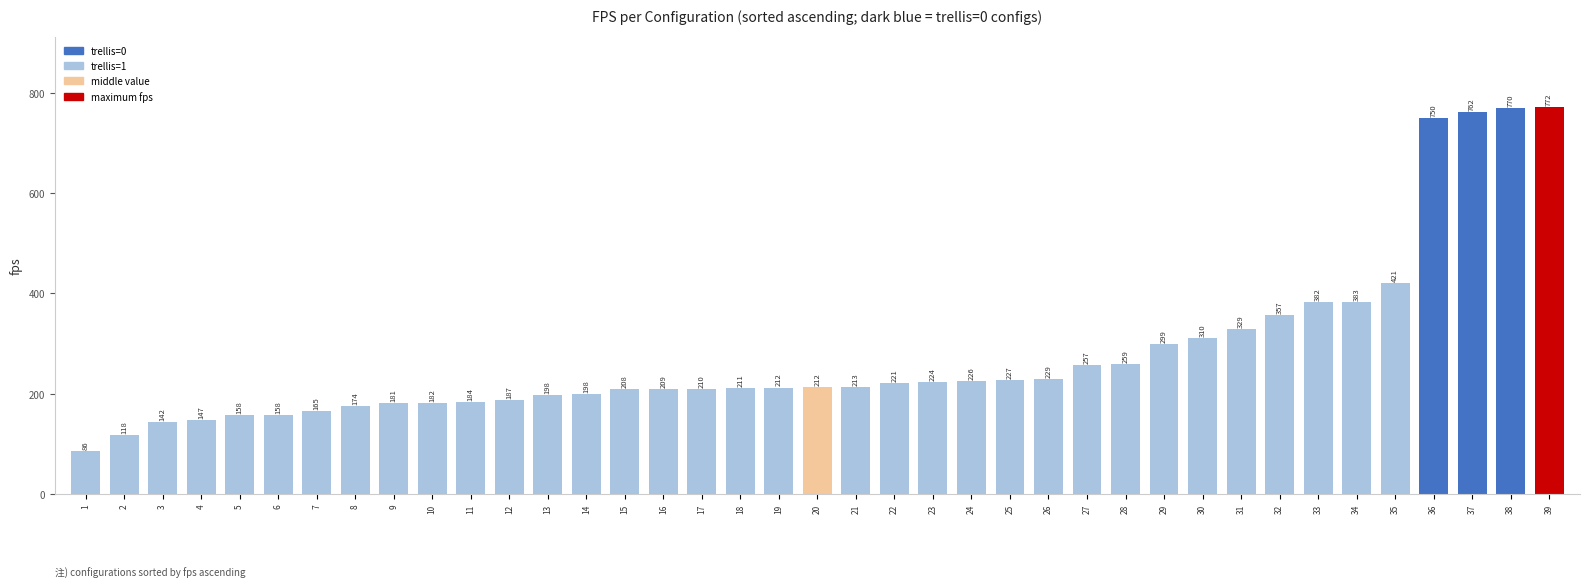

What is the ratio of the value at 6 to the value at 2?

1.3